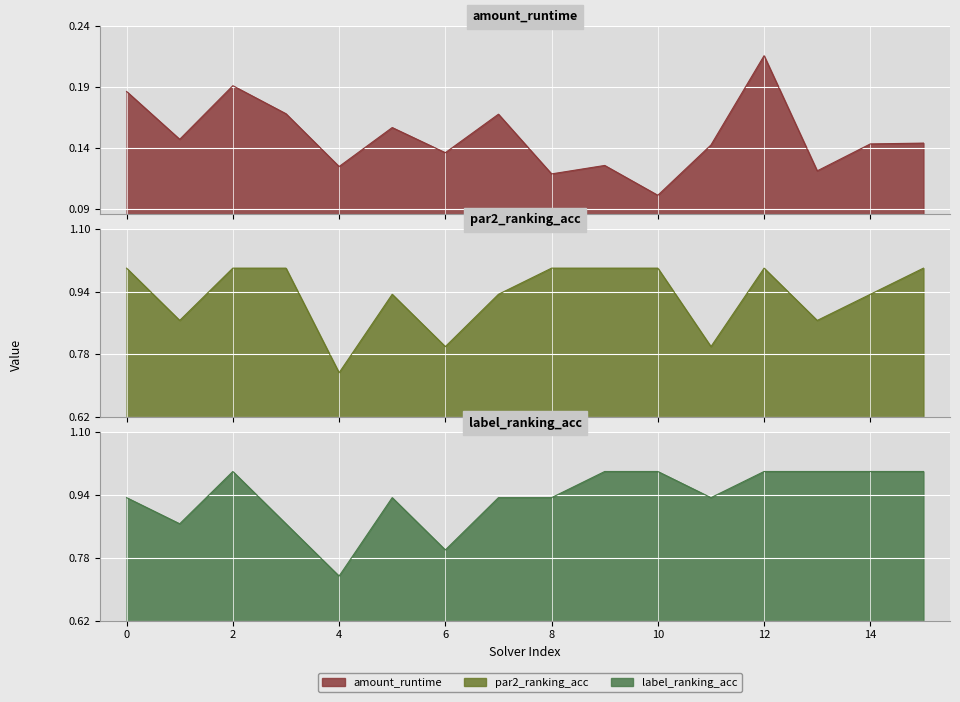

True or false: amount_runtime and label_ranking_acc cross at least once.

False